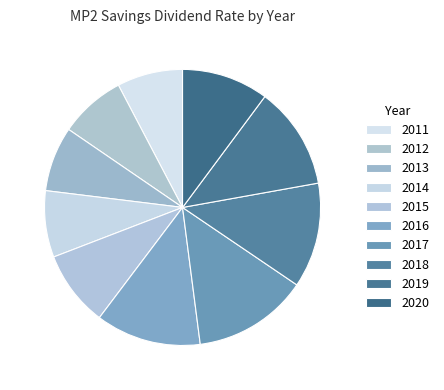

Count the number of slices in the pie.

10